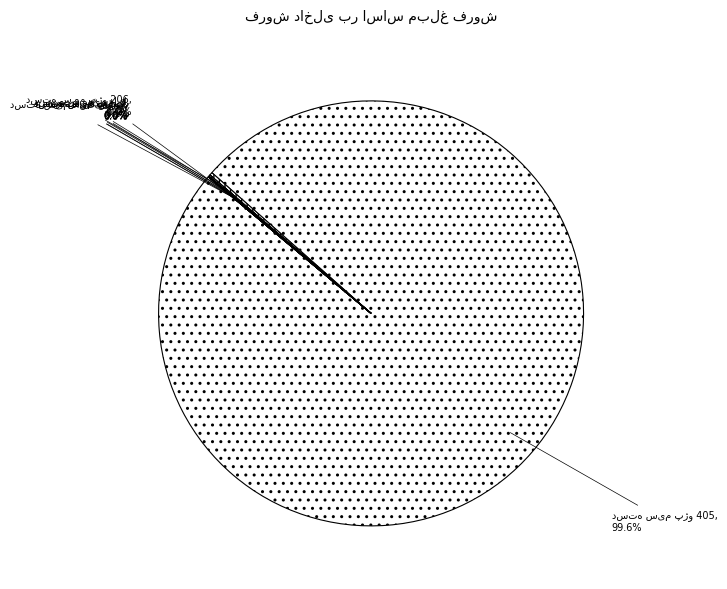

Is there a majority slice in this chart?

Yes